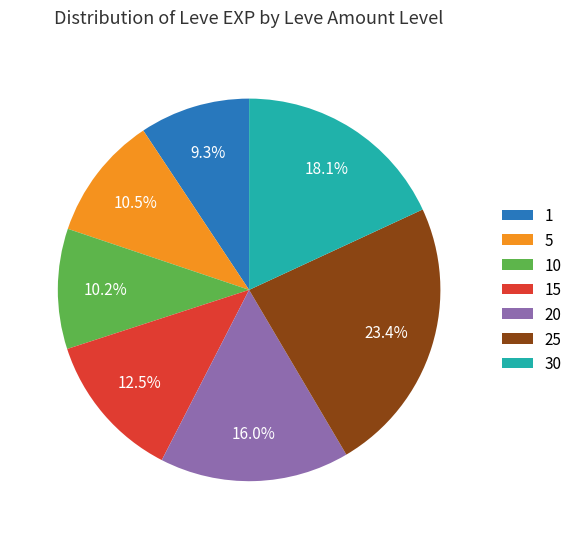

How many slices are in this pie chart?

7